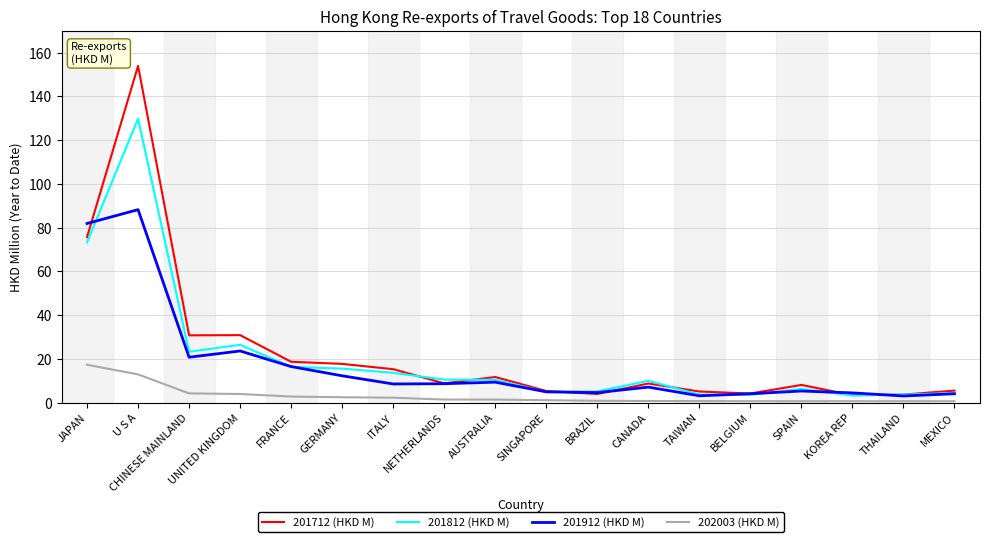

Which series changed the most between U S A and NETHERLANDS?

201712 (HKD M)